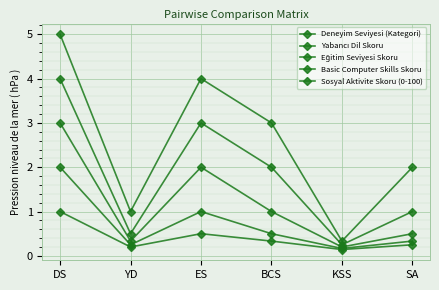

Does the chart have visible grid lines?

Yes